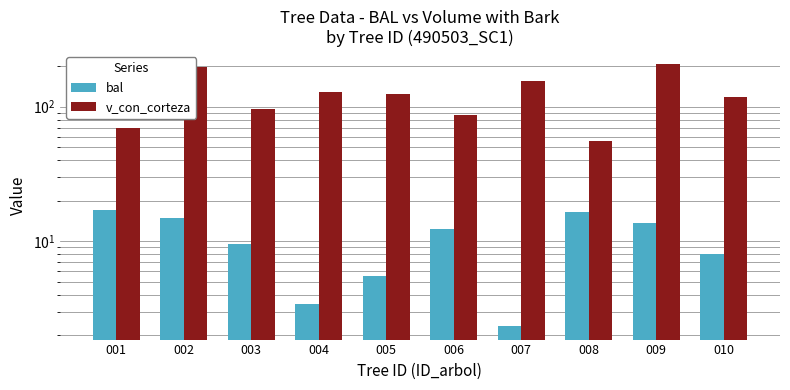

Rank the series by their maximum value, from lowest to highest.

bal, v_con_corteza